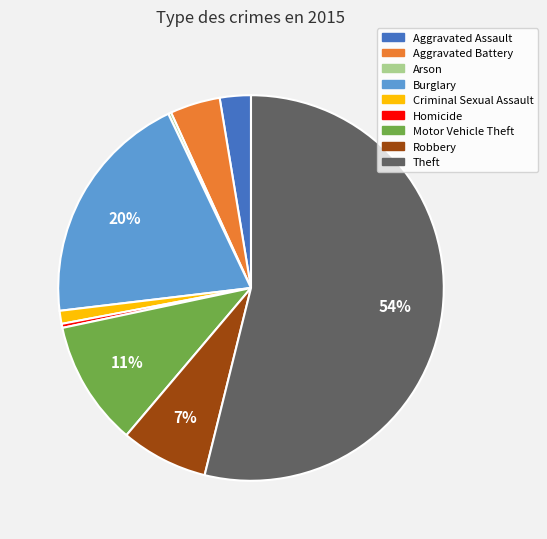

To the nearest percent, what is the average slice percentage?

11%